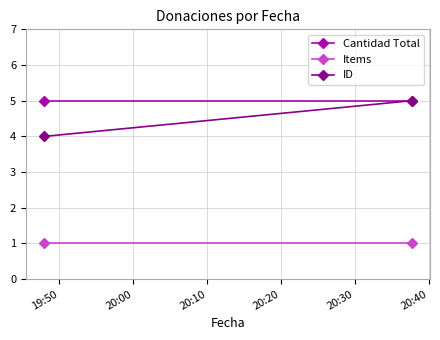

The Items series shows 1 at 20:00. True or false?

True